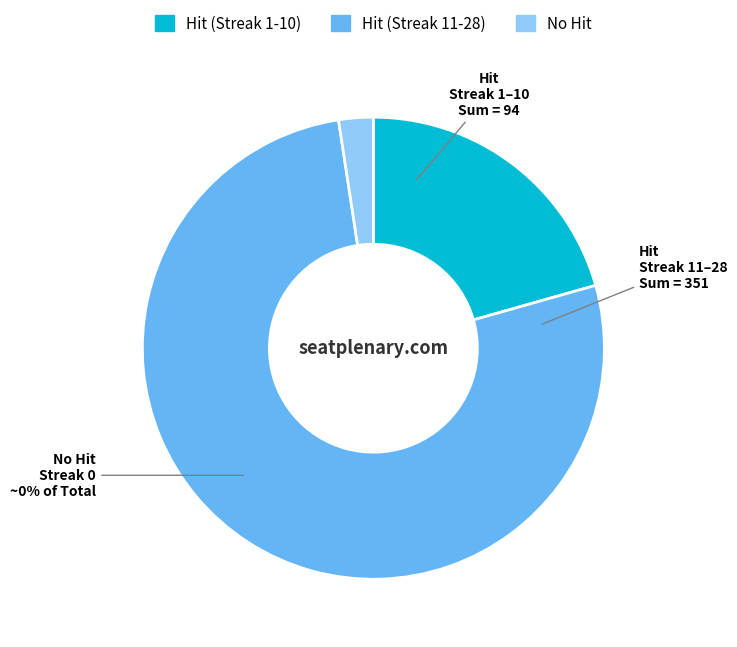

Is it true that True is 3% of the pie?

True